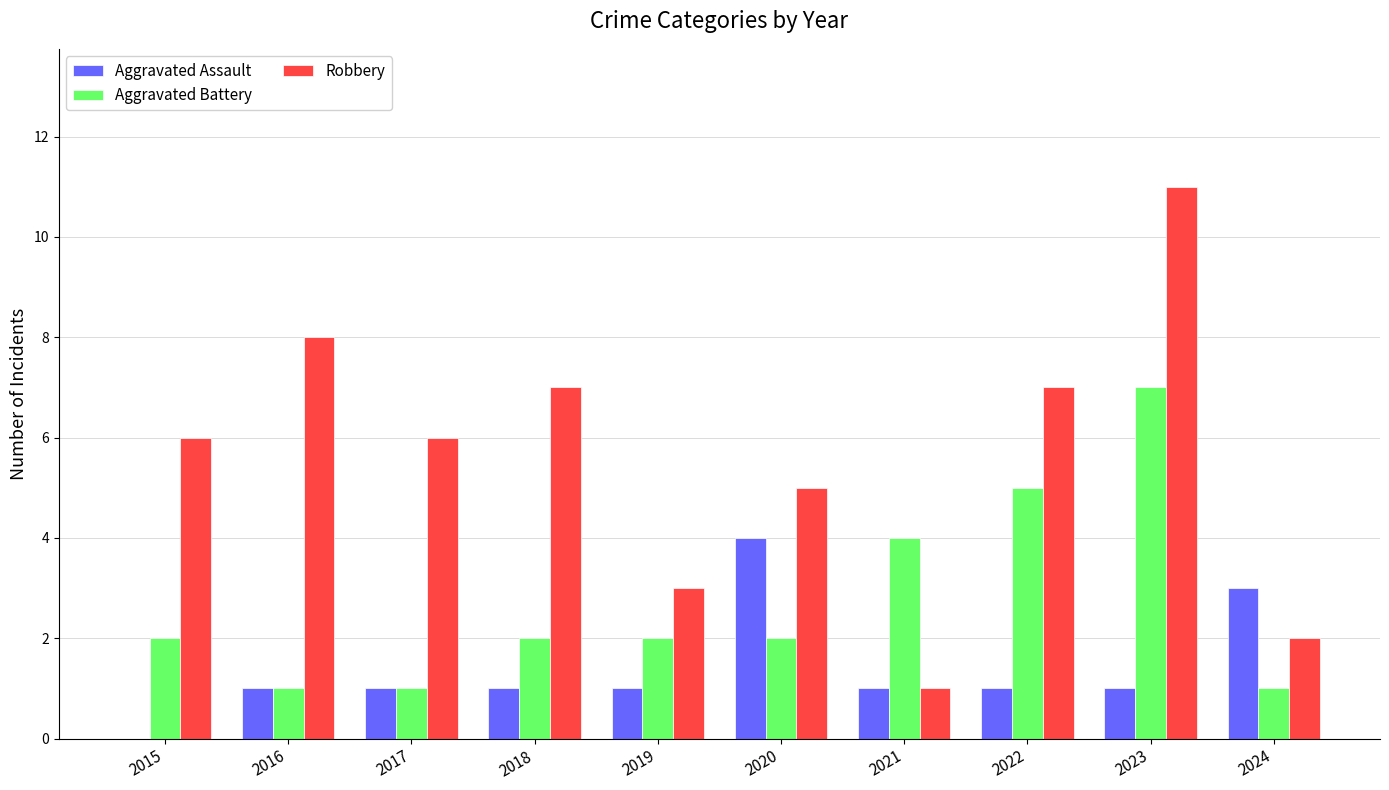

Reading left to right, transcribe all the data shown in this chart.

Aggravated Assault: 2015=0	2016=1	2017=1	2018=1	2019=1	2020=4	2021=1	2022=1	2023=1	2024=3
Aggravated Battery: 2015=2	2016=1	2017=1	2018=2	2019=2	2020=2	2021=4	2022=5	2023=7	2024=1
Robbery: 2015=6	2016=8	2017=6	2018=7	2019=3	2020=5	2021=1	2022=7	2023=11	2024=2